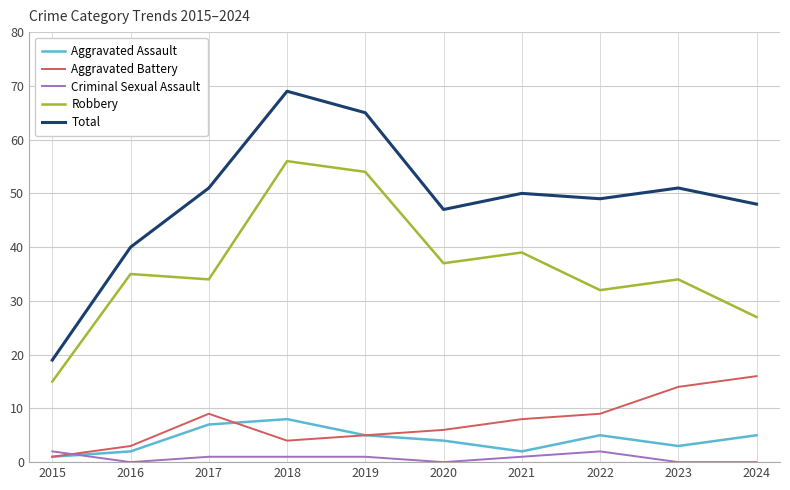

List the series in order of their peak value, lowest first.

Criminal Sexual Assault, Aggravated Assault, Aggravated Battery, Robbery, Total